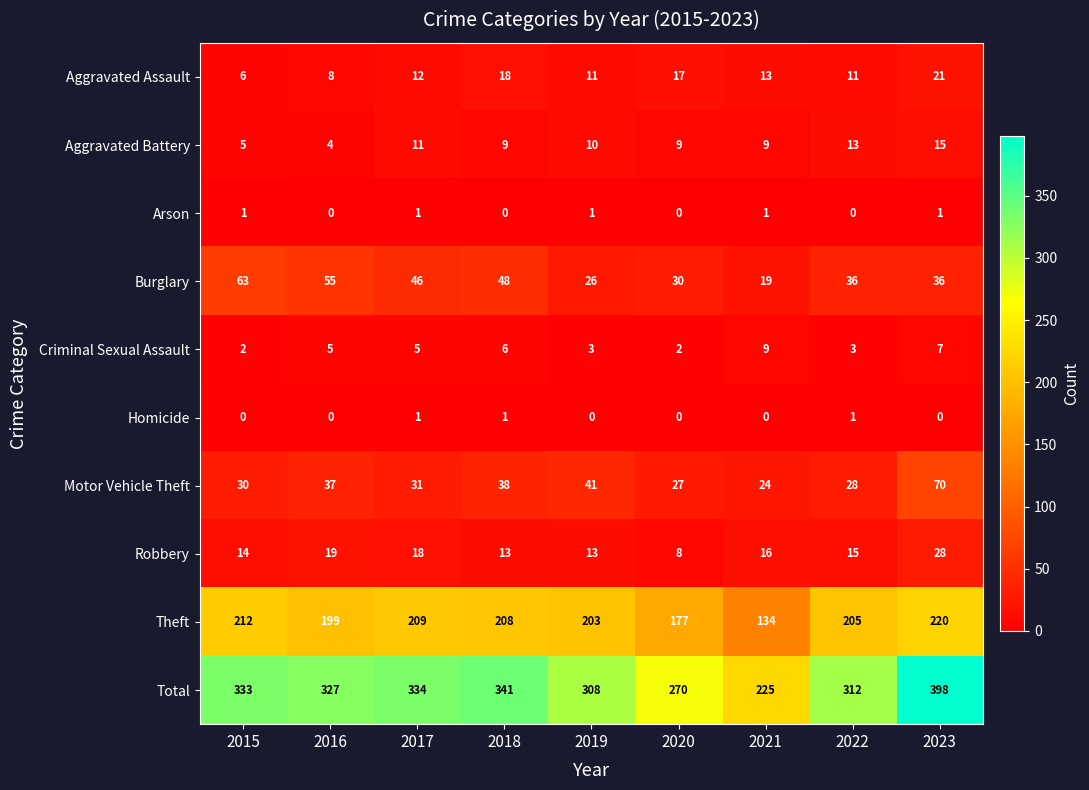

How many Criminal Sexual Assault values are between 3 and 6?

5